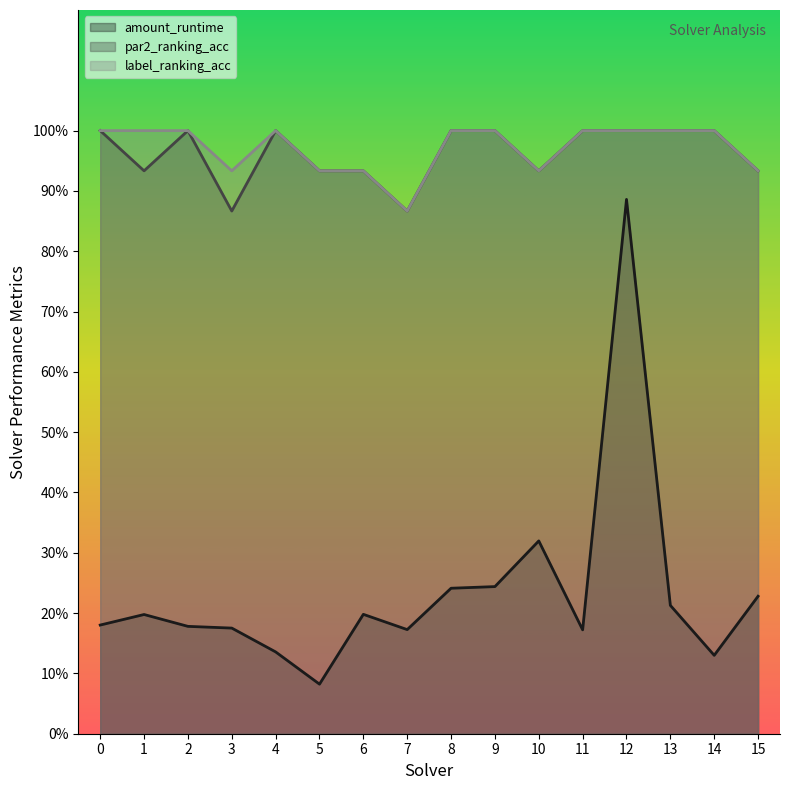

Which category has the highest value in the amount_runtime series?

12